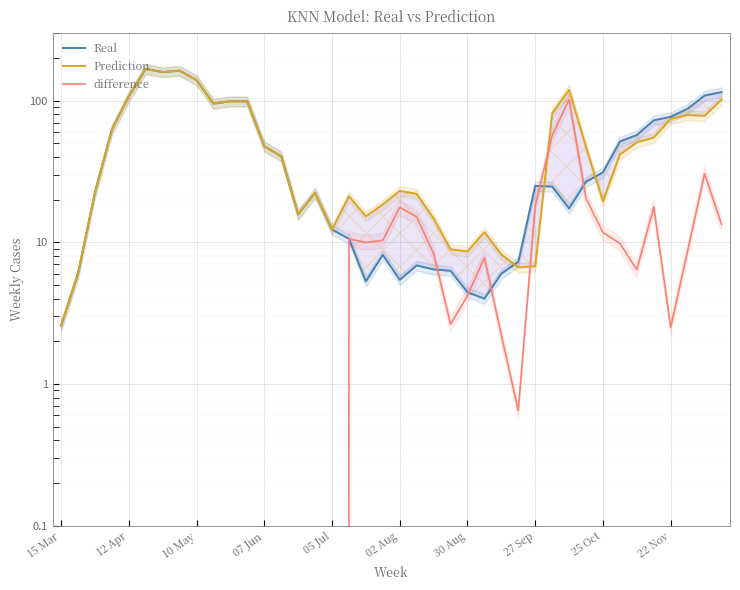

What is the difference between the maximum and minimum values in the Prediction series?

164.6